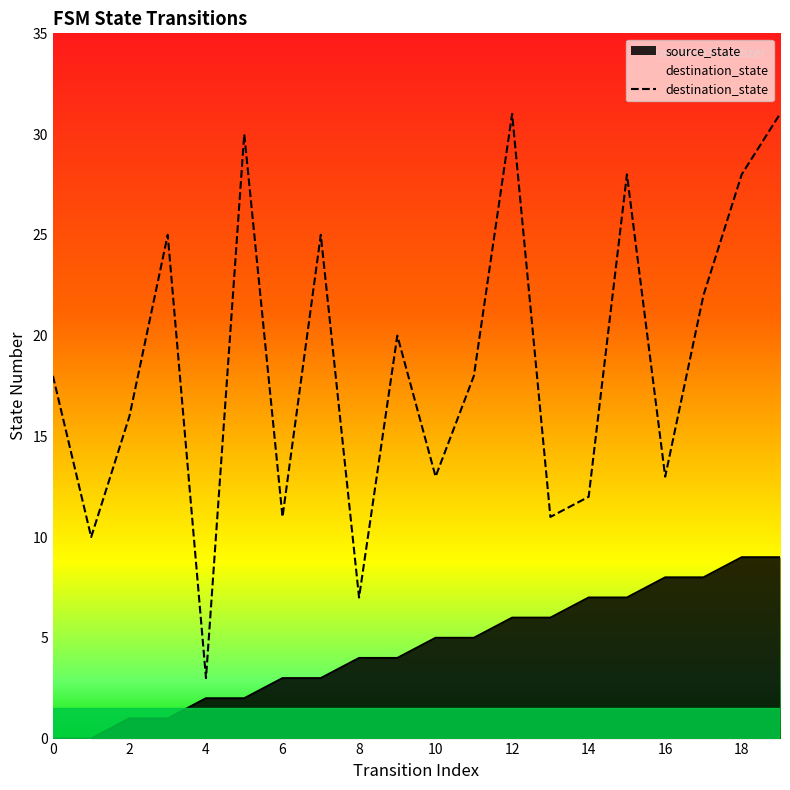

Reading left to right, extract all data points from this chart.

18	10	16	25	3	30	11	25	7	20	13	18	31	11	12	28	13	22	28	31